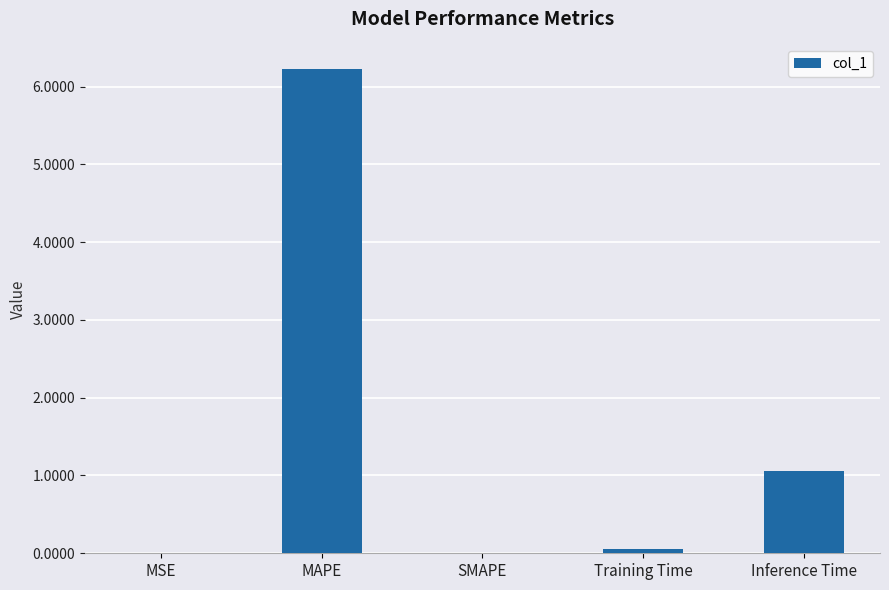

Read the value at MAPE.

6.2